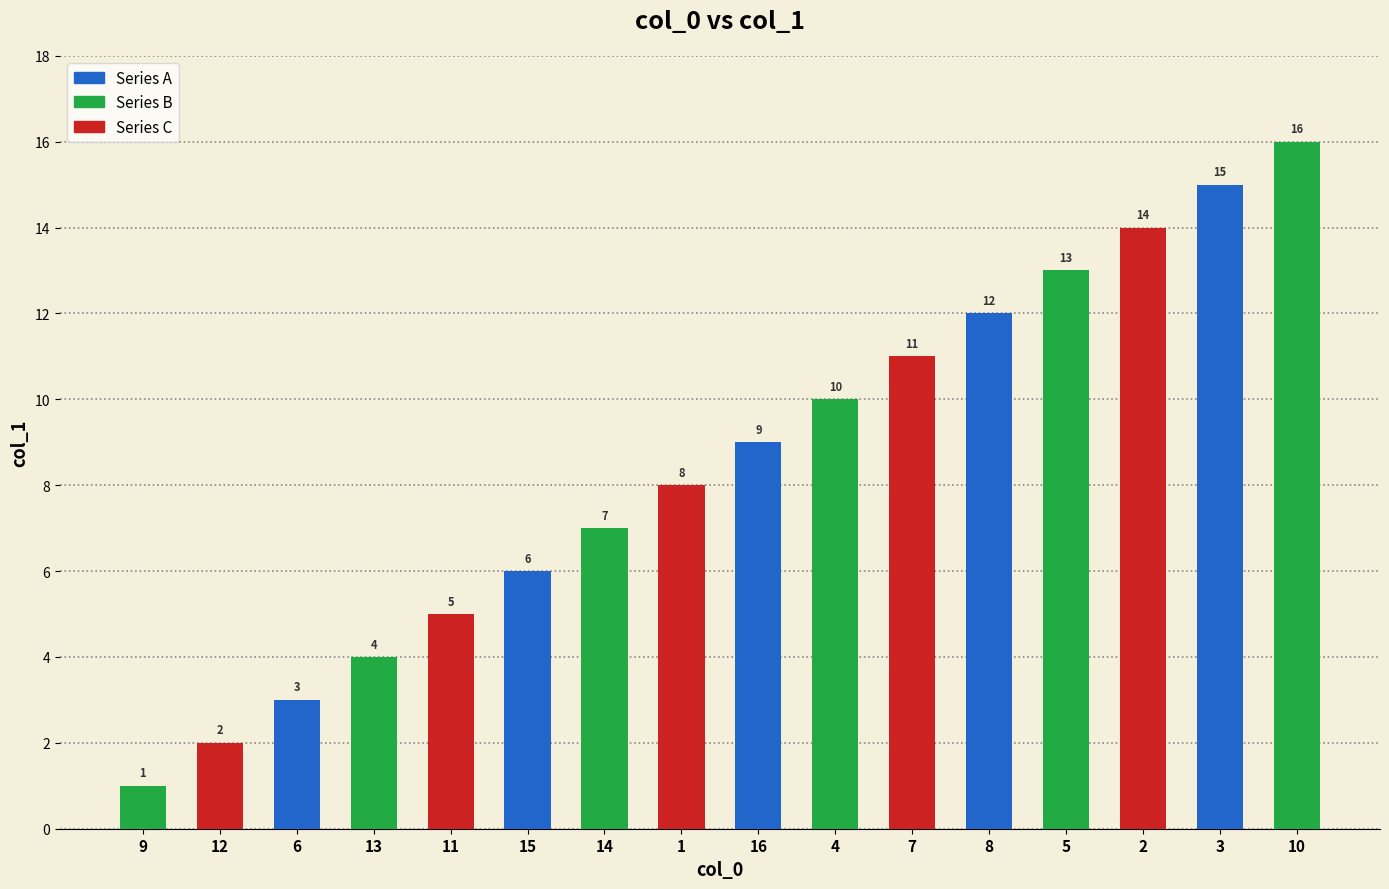

How many data points does each series have?

16